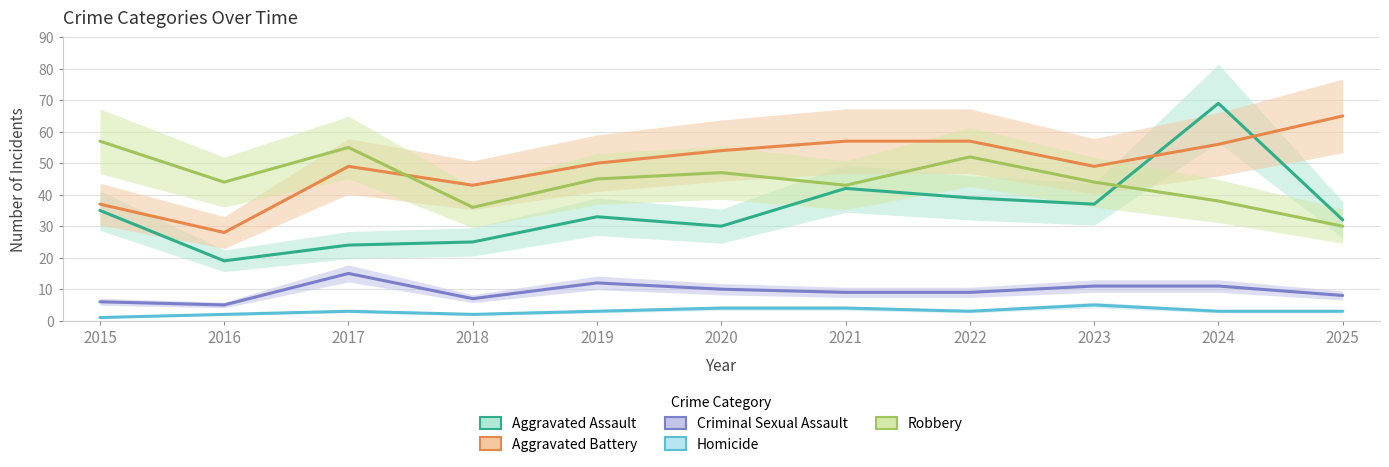

List the series in order of their peak value, highest first.

Aggravated Assault, Aggravated Battery, Robbery, Criminal Sexual Assault, Homicide